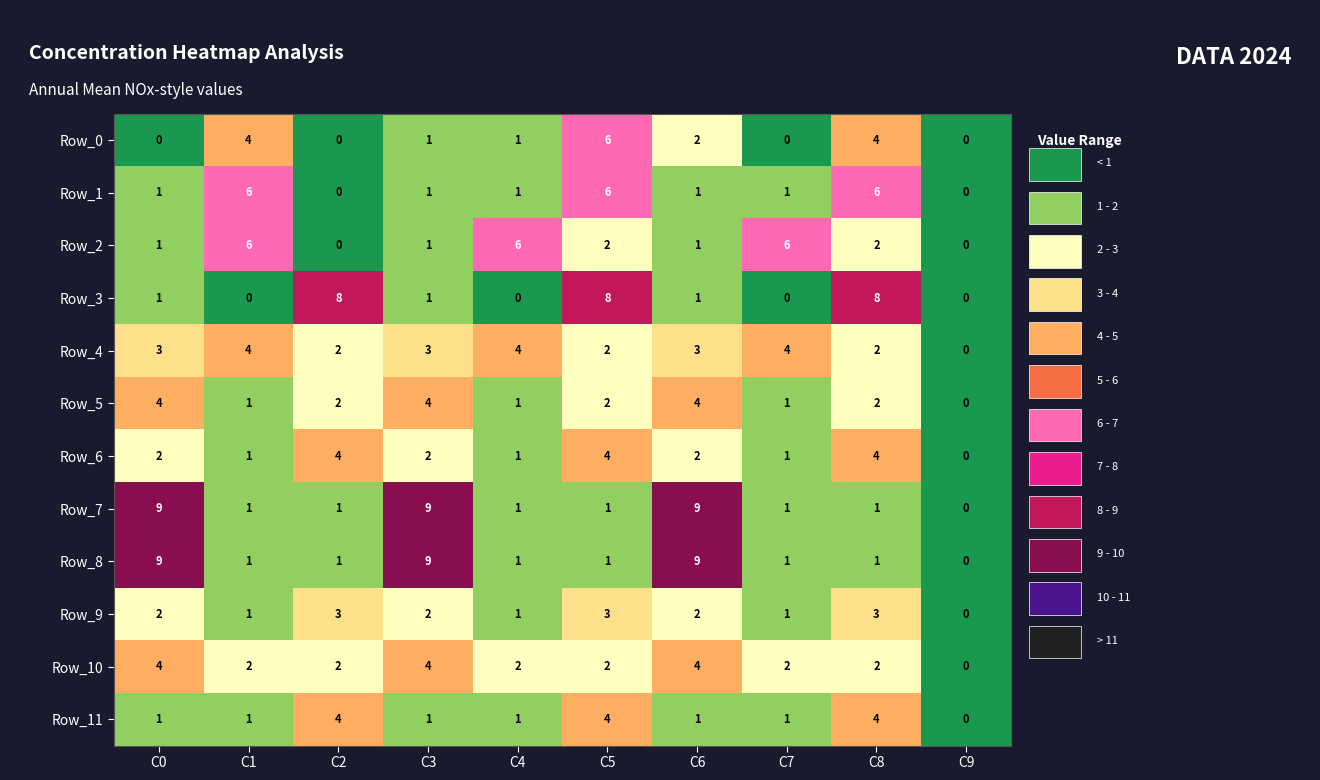

What is the difference between the Row_1 values at C1 and C3?

5